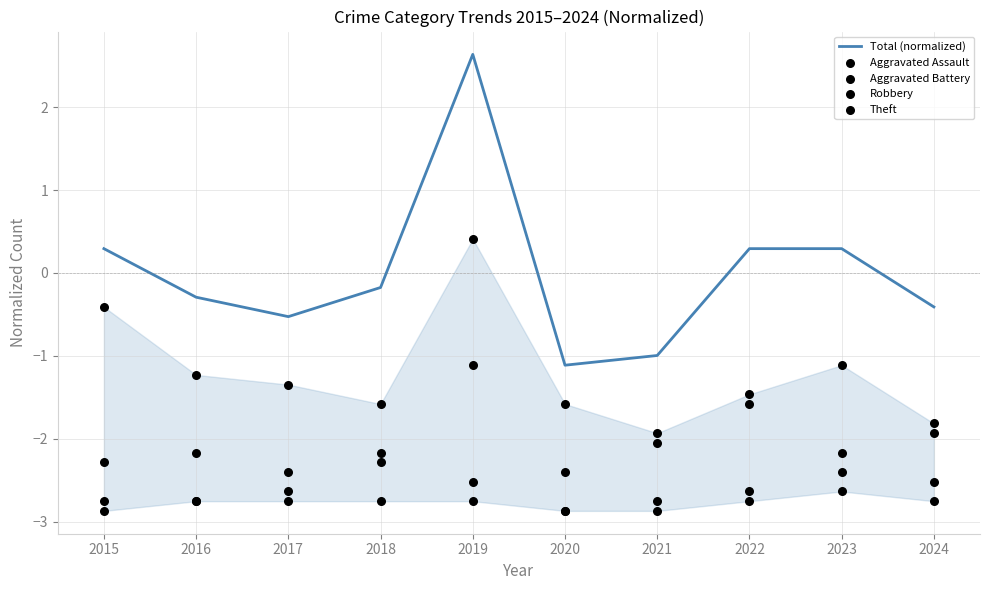

Which series reaches the maximum Y coordinate?

Total (normalized)